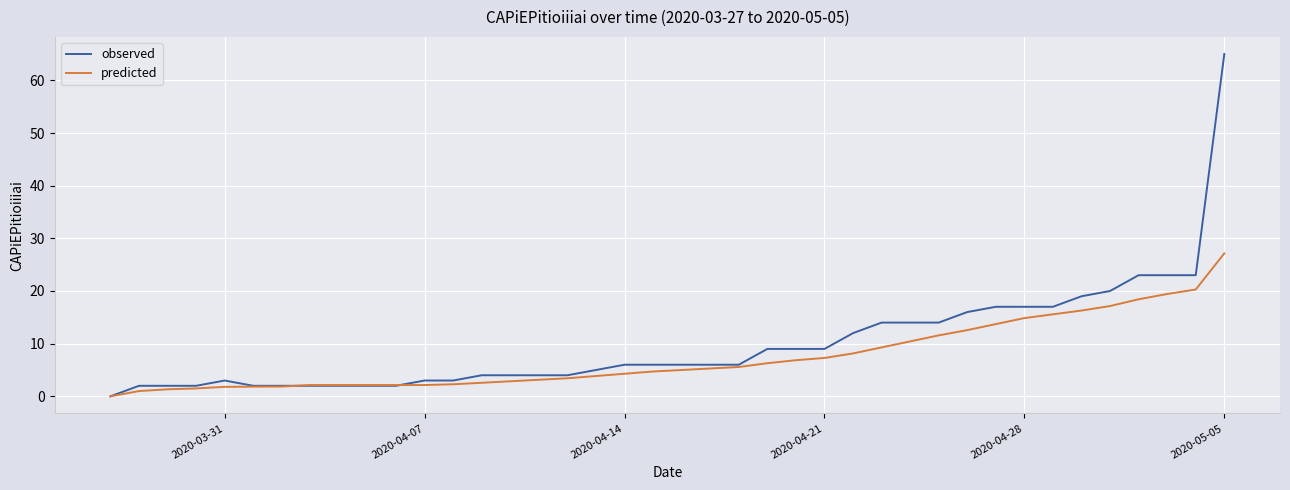

List the series in order of their peak value, highest first.

observed, predicted